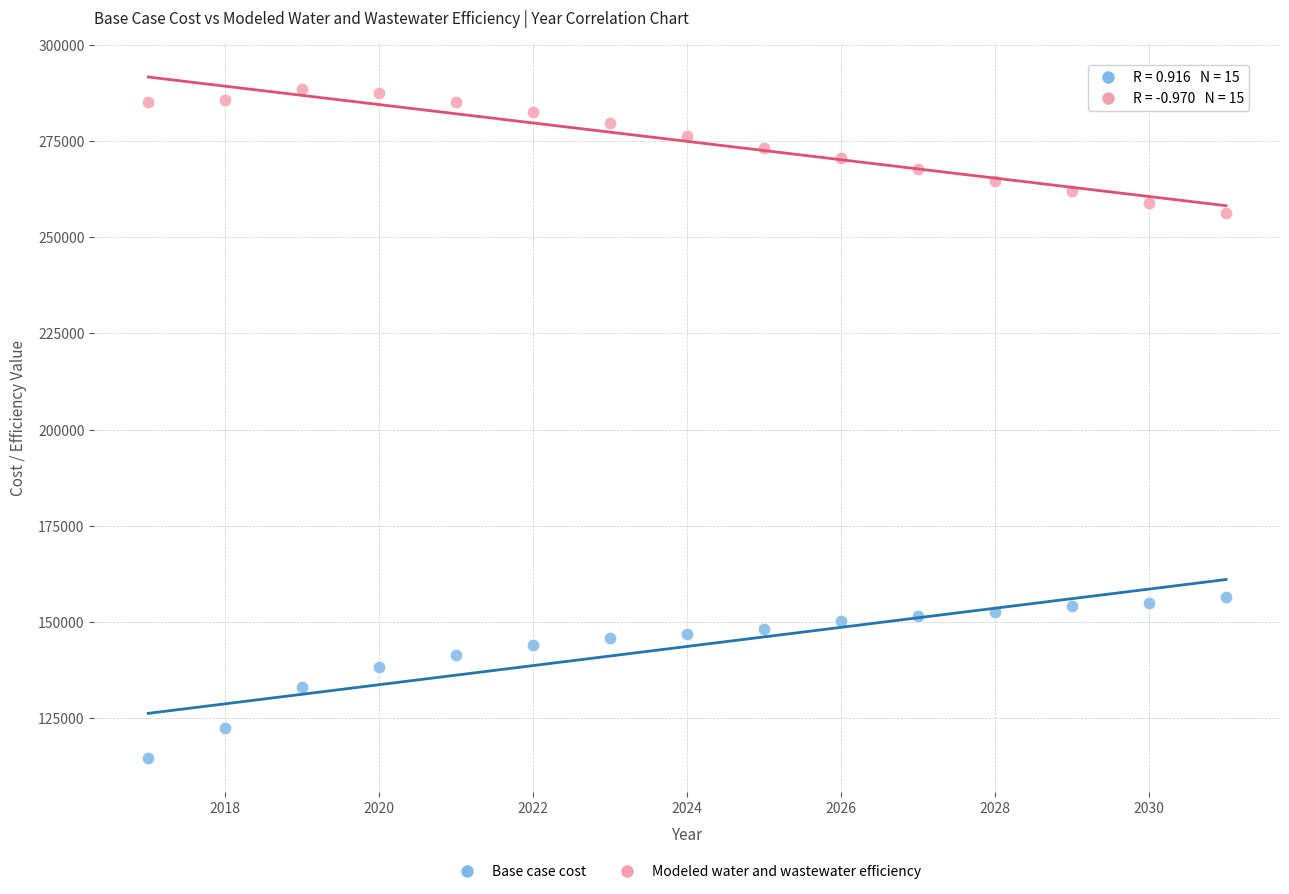

Which series has the largest Y range (max minus min)?

Base case cost